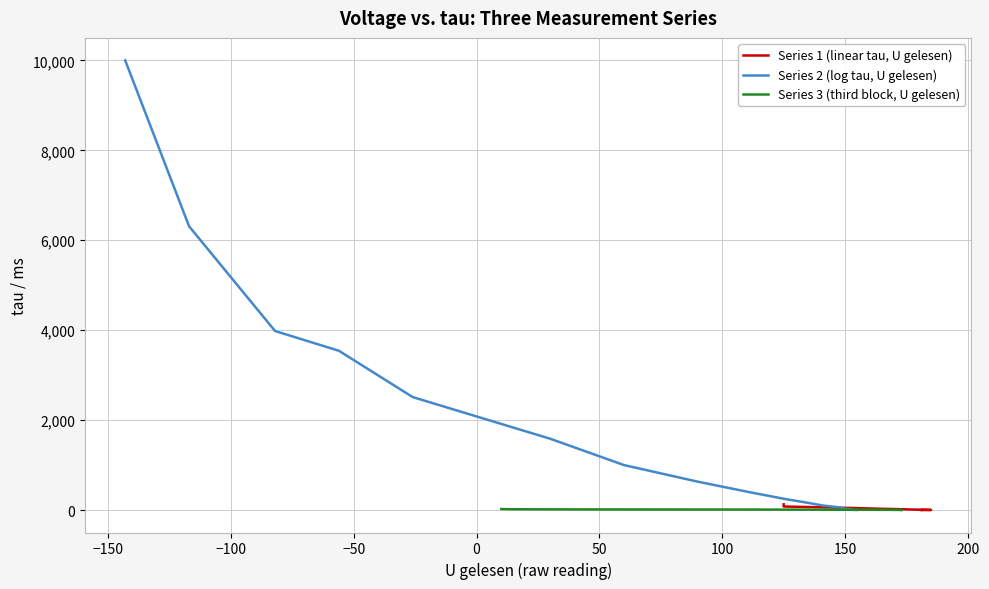

Between 18 and 19, which series saw the biggest shift?

Series 1 (linear tau)